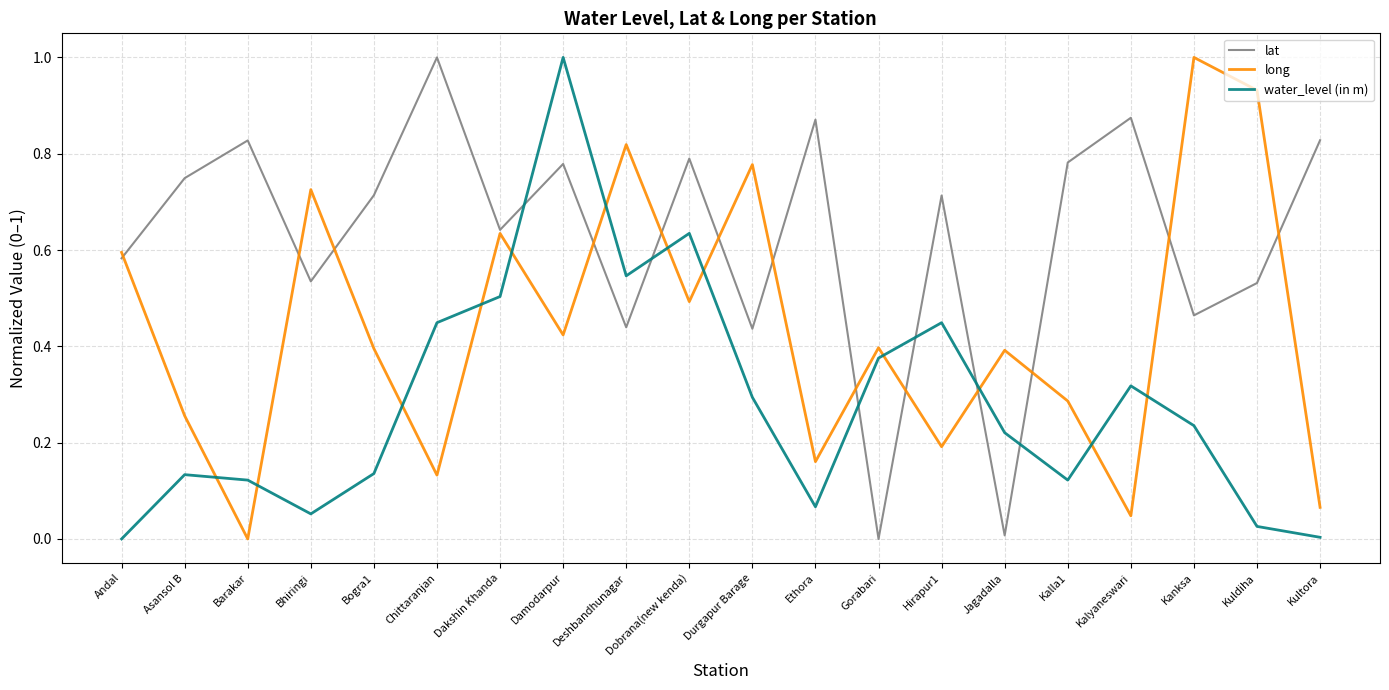

What are all the series names shown in the legend?

lat, long, water_level (in m)